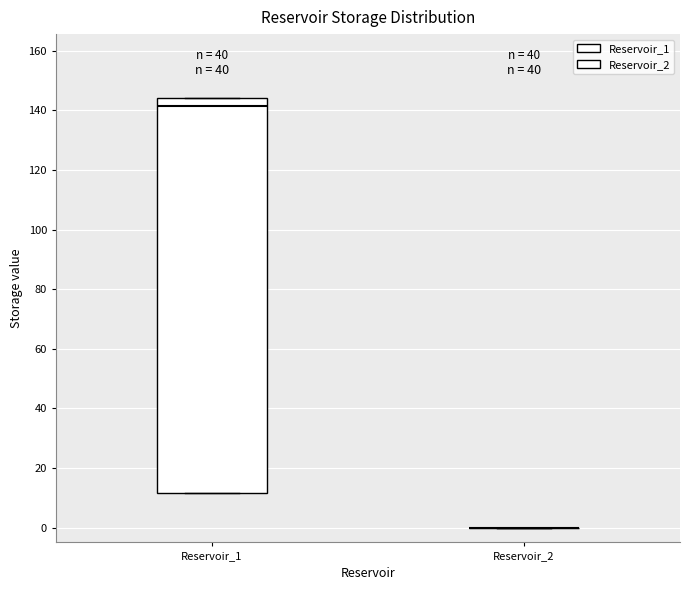

Which box is the tallest, from its lower edge to its upper edge?

Reservoir_1